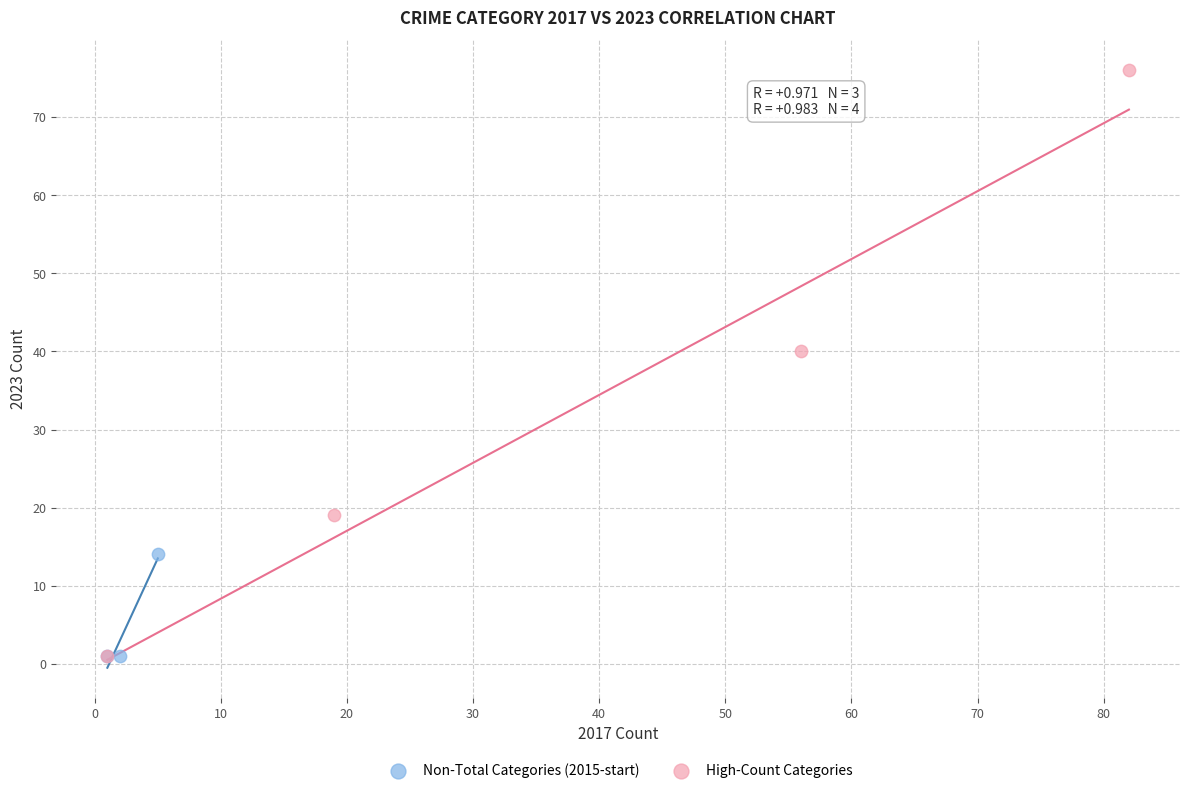

Which series contains the highest Y value?

High-Count Categories